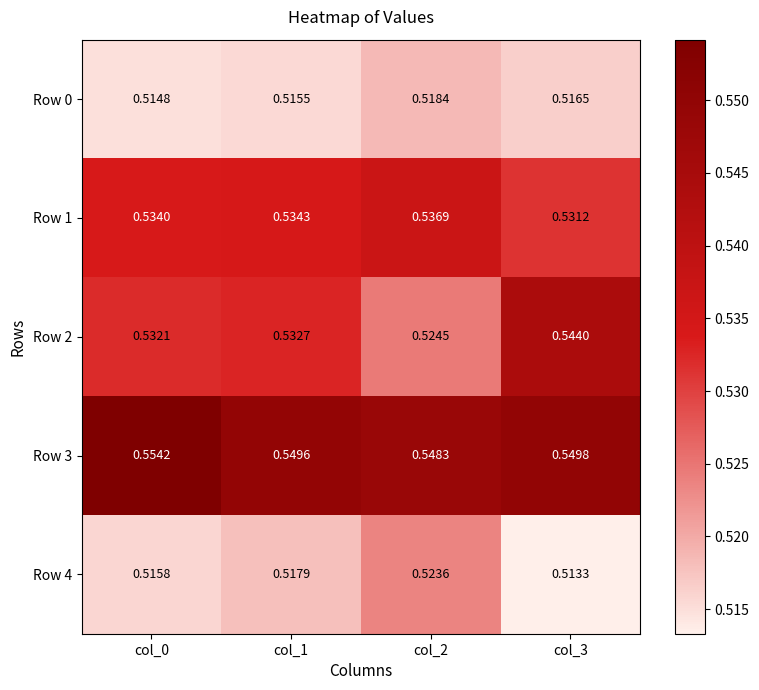

At how many categories does at least one series exceed 0?

4